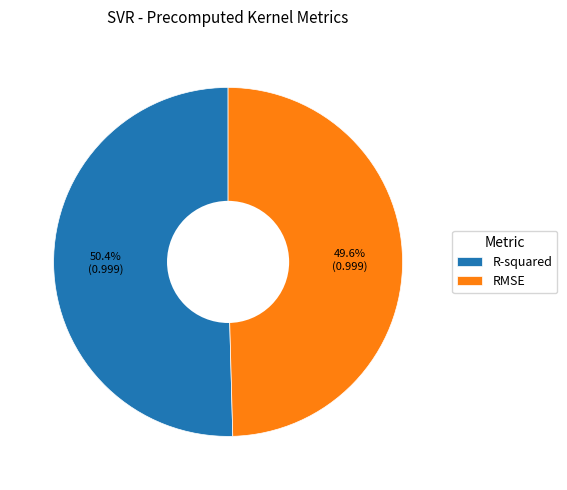

Which slice represents more than half of the pie?

R-squared